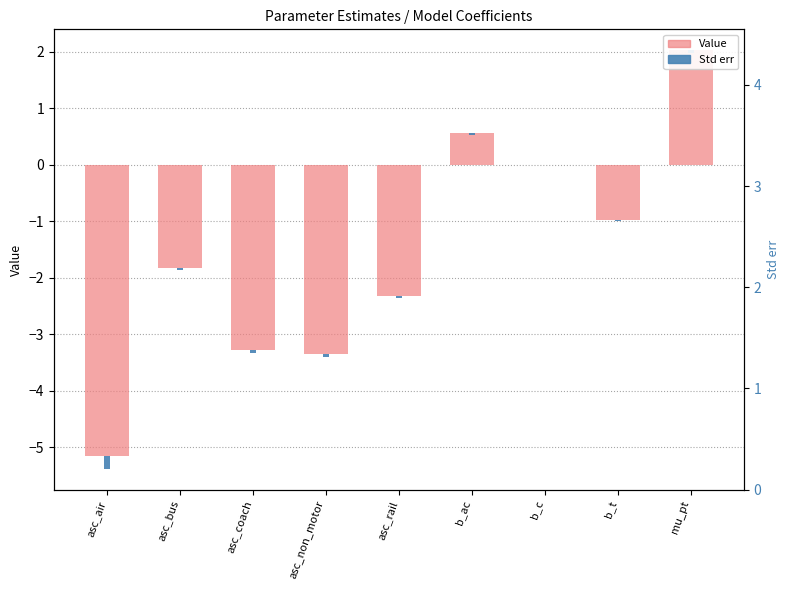

Reading right to left, transcribe all the data shown in this chart.

2.0	-1.0	0.0	0.6	-2.3	-3.4	-3.3	-1.8	-5.2